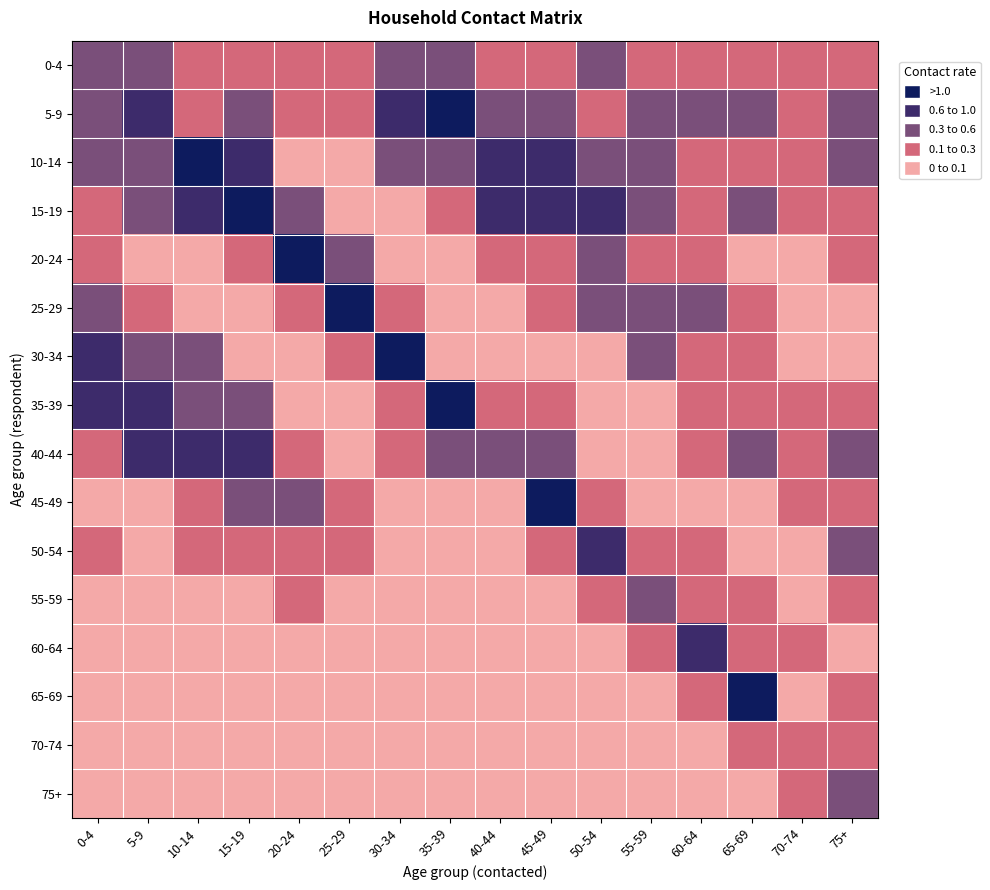

Between 0-4 and 5-9, which series saw the biggest shift?

40-44